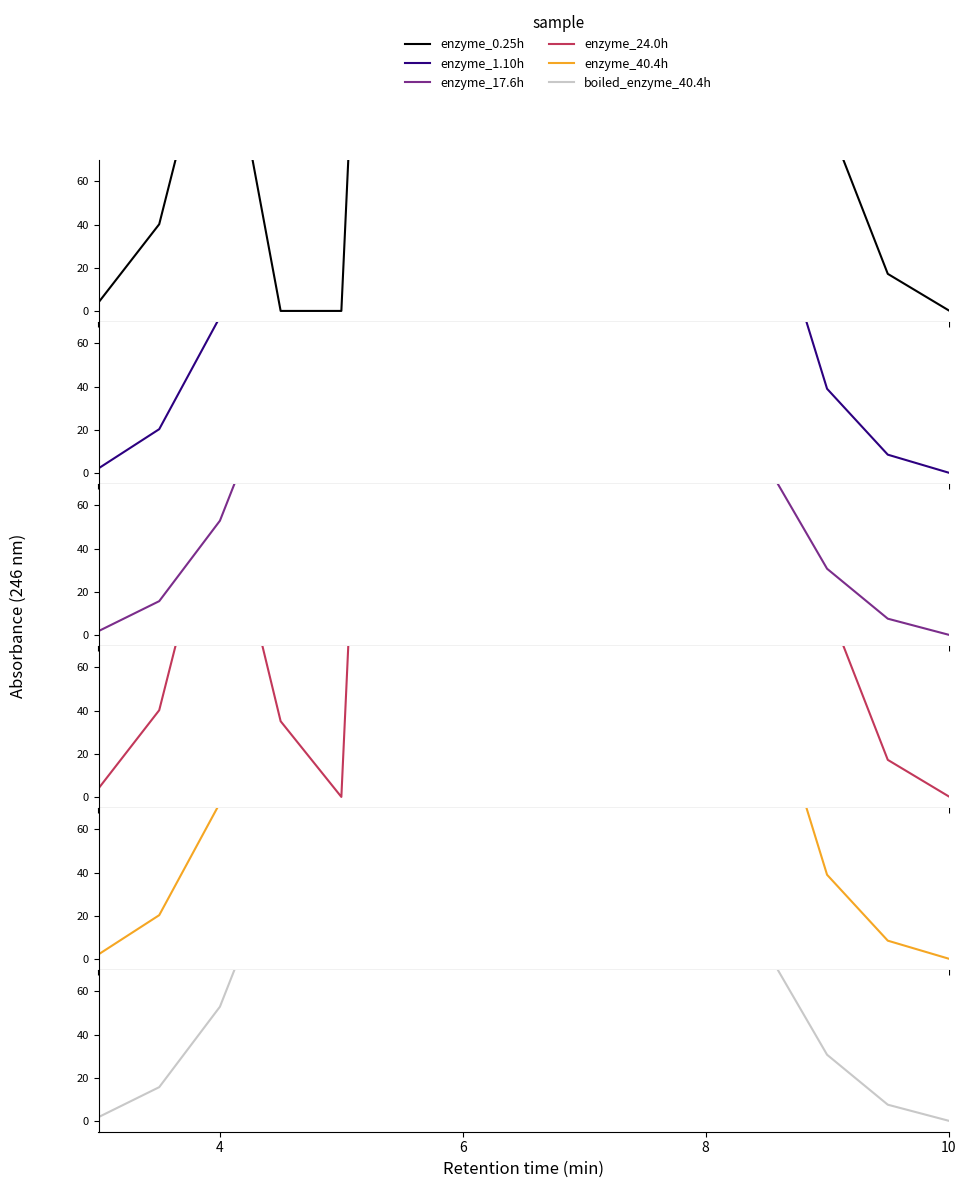

How many series are shown in this chart?

6